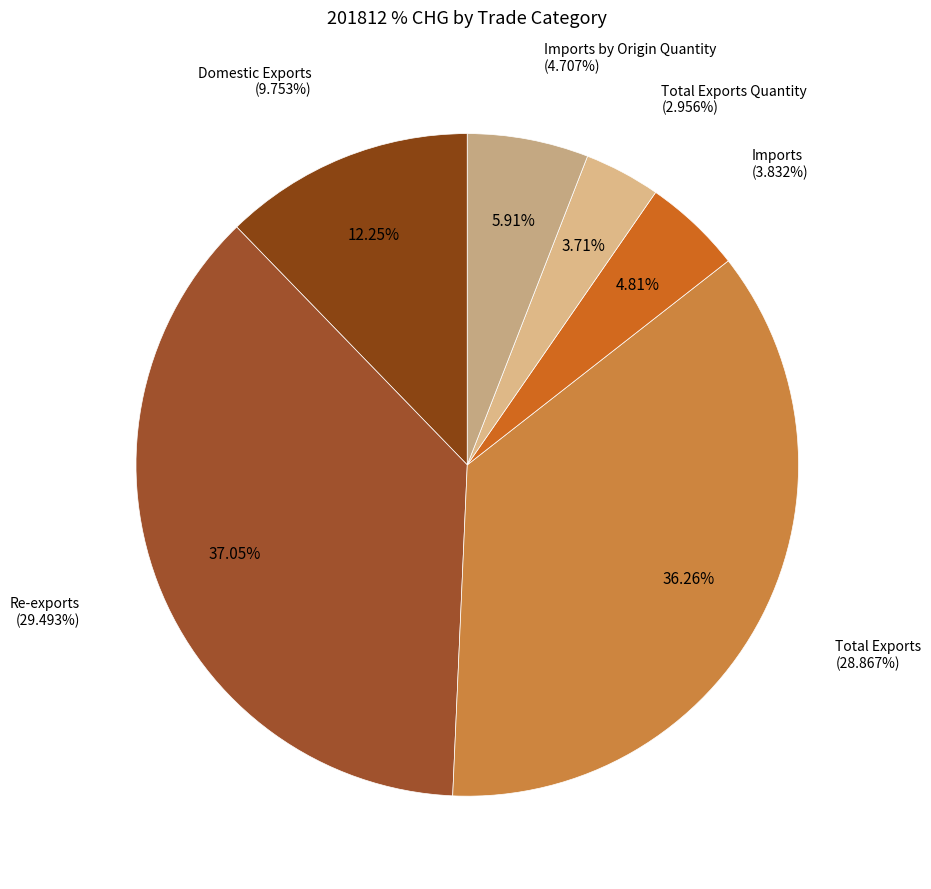

Approximately how many times larger is the value at Total Exports Quantity compared to Imports?

0.8